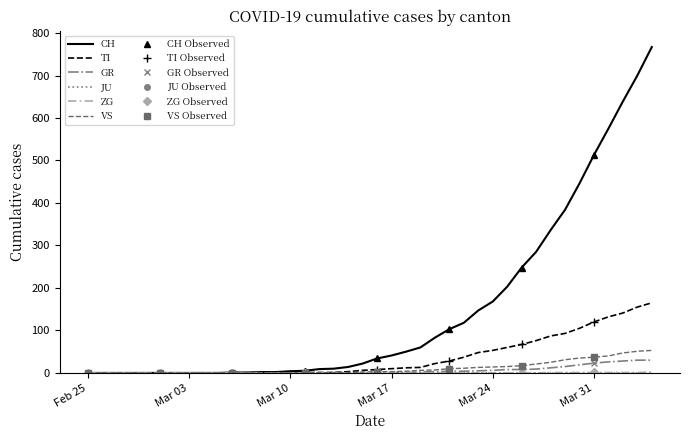

True or false: GR has a value of 0 at 2020-03-08.

True